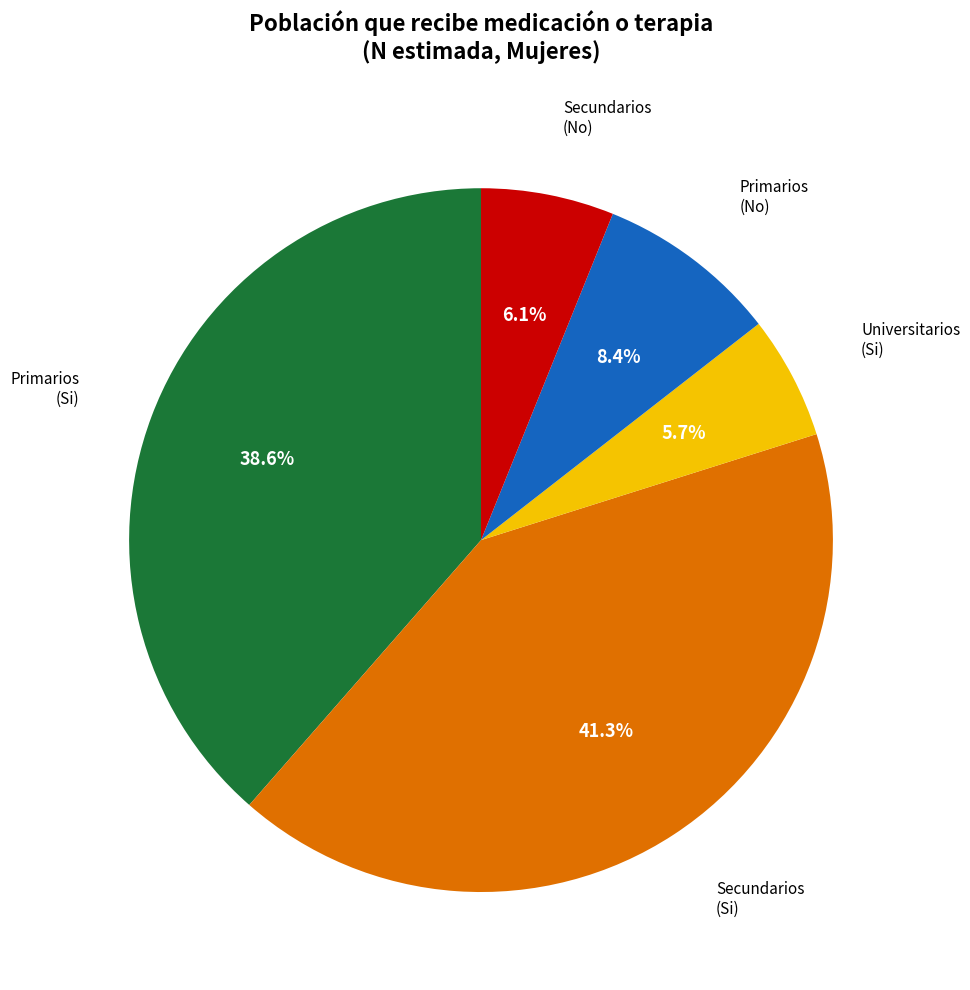

Does any single category account for the majority?

No